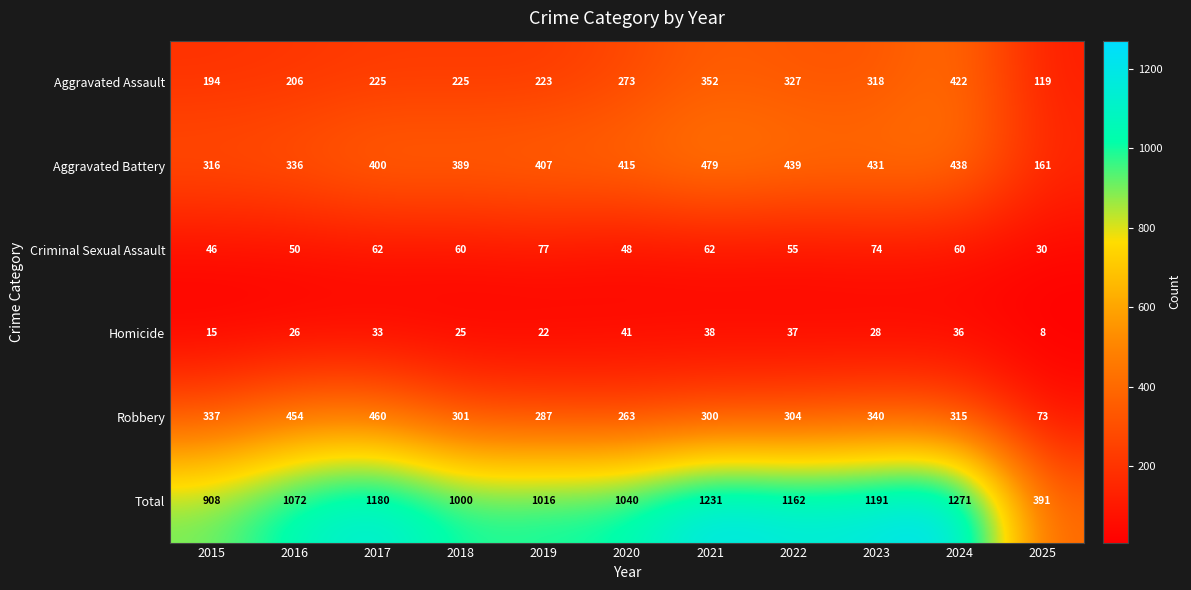

How many data points in Criminal Sexual Assault are less than 60?

5